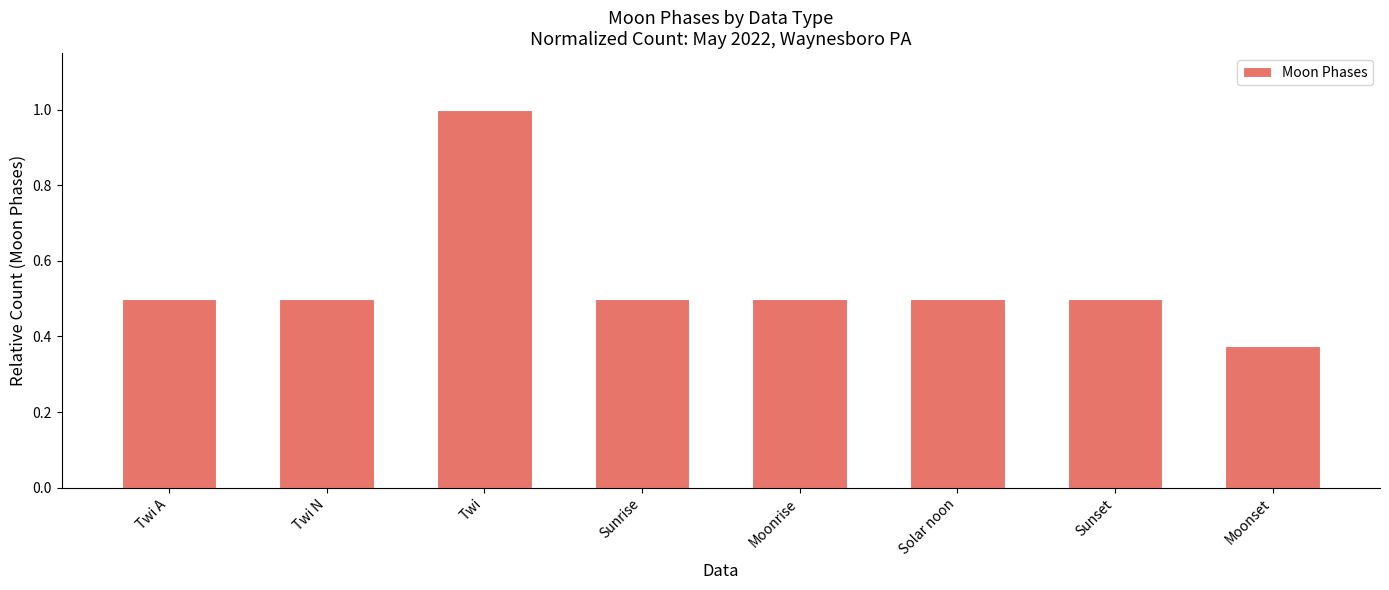

Which has a higher value, Solar noon or Moonset?

Solar noon